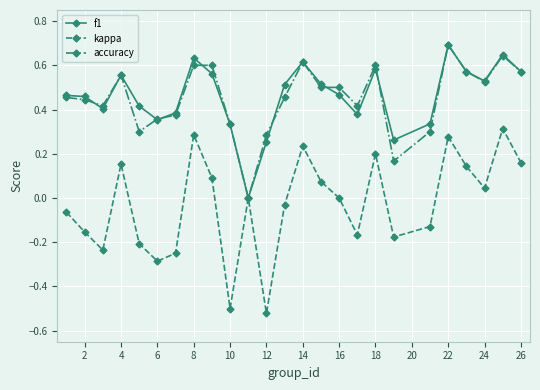

Which series has the largest range (max minus min)?

kappa